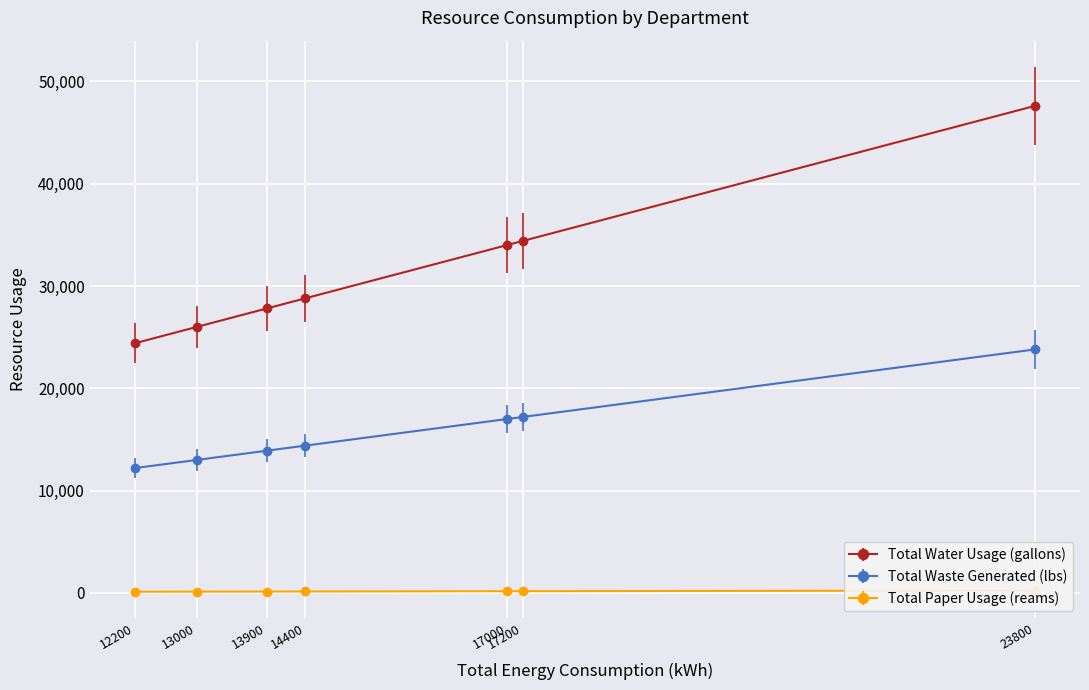

True or false: Total Waste Generated (lbs) has a value of 22457 at Legal.

False